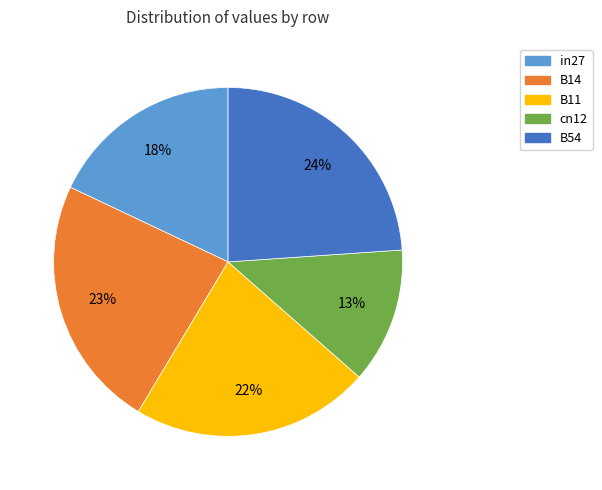

Is the sum of in27 and cn12 greater than half?

No